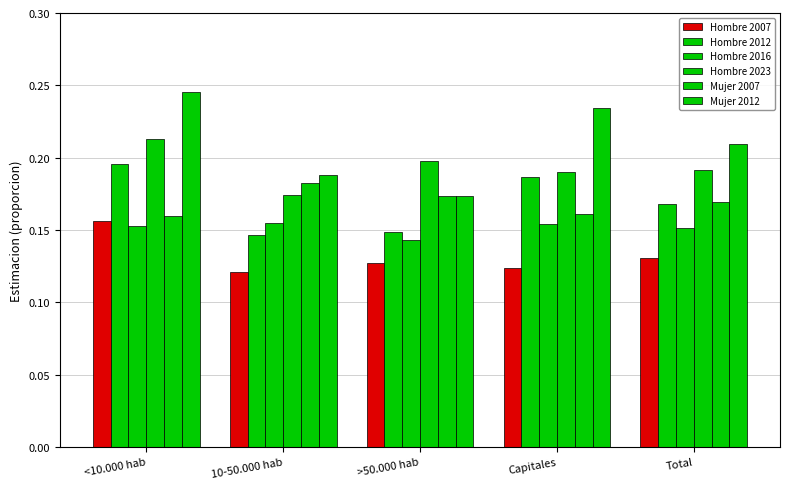

What is the label of the 1st bar from the right?

Total